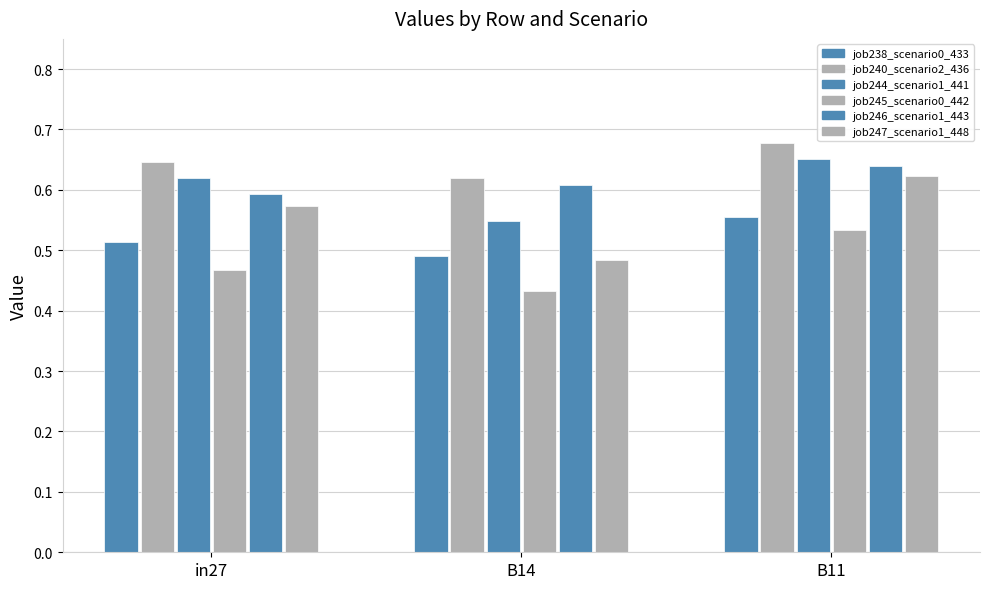

Read the job238_scenario0_433 value at B14.

0.5